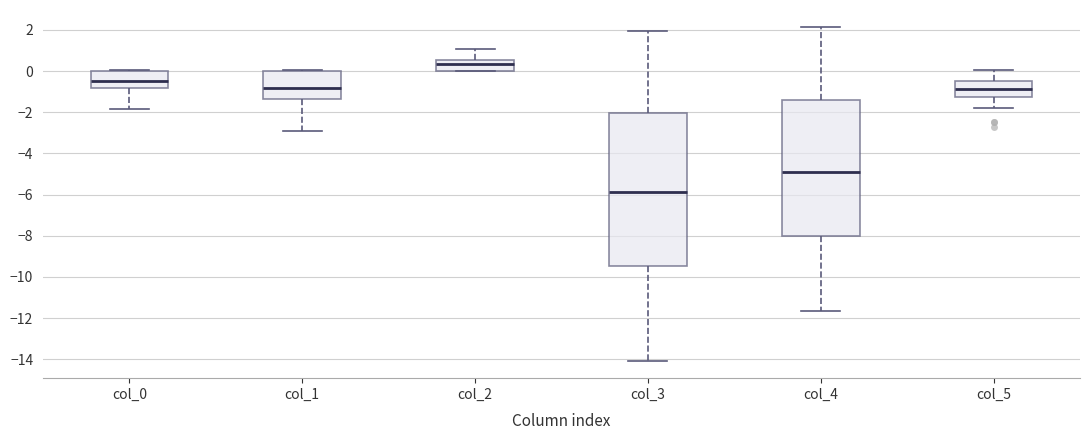

Where does the median line of the box for col_0 sit on the y-axis? The values are not printed on the chart, so give them approximately, as read against the axis.

-0.4